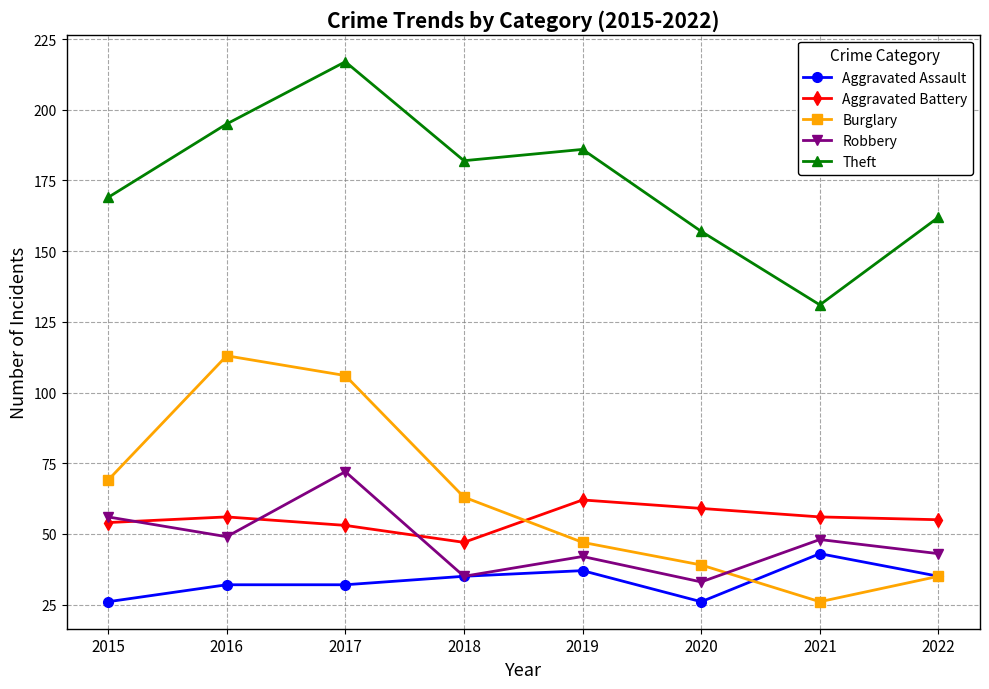

Reading left to right, transcribe all the data shown in this chart.

Aggravated Assault: 26	32	32	35	37	26	43	35
Aggravated Battery: 54	56	53	47	62	59	56	55
Burglary: 69	113	106	63	47	39	26	35
Robbery: 56	49	72	35	42	33	48	43
Theft: 169	195	217	182	186	157	131	162